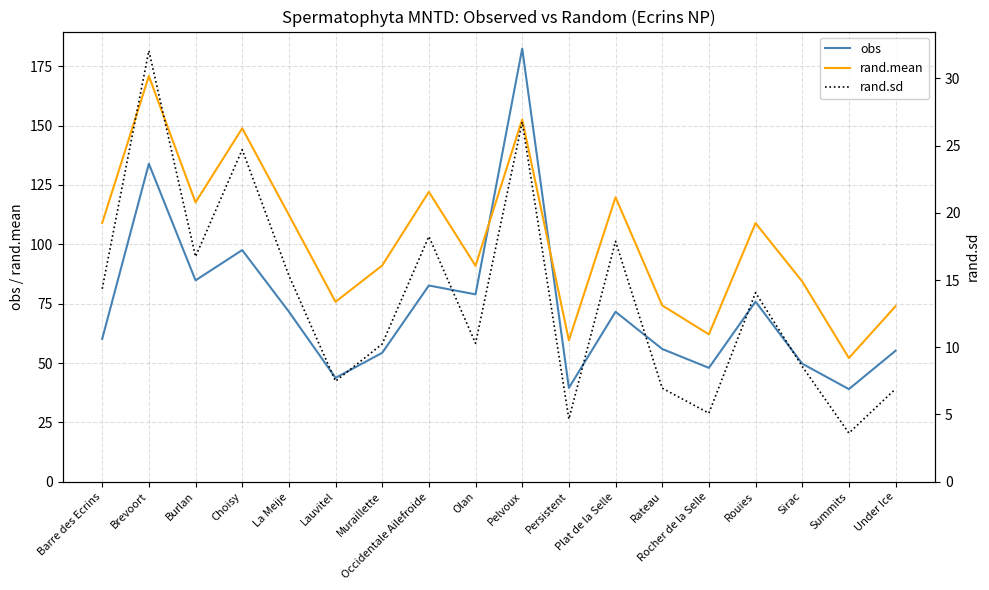

Reading right to left, list all the values displayed in this chart.

obs: 55.2	39.0	49.7	75.9	48.0	55.9	71.6	39.5	182.5	78.9	82.7	54.3	43.8	71.6	97.6	84.8	134.0	60.2
rand.mean: 73.9	52.1	84.4	108.9	62.1	74.3	119.8	59.5	152.6	91.0	122.1	91.1	75.8	112.4	148.9	117.7	170.9	109.0
rand.sd: 6.9	3.6	8.6	14.1	5.1	7.0	17.9	4.7	26.7	10.3	18.2	10.2	7.5	15.3	24.7	16.7	32.1	14.3